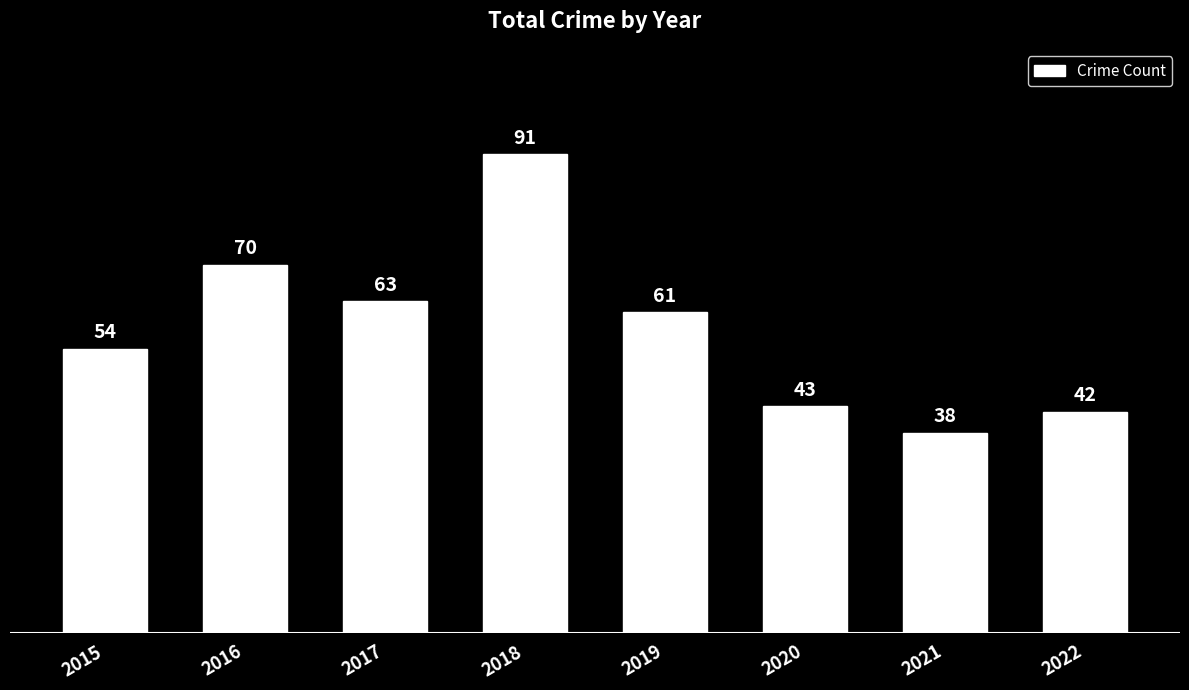

Where does the data first go above 61?

2016